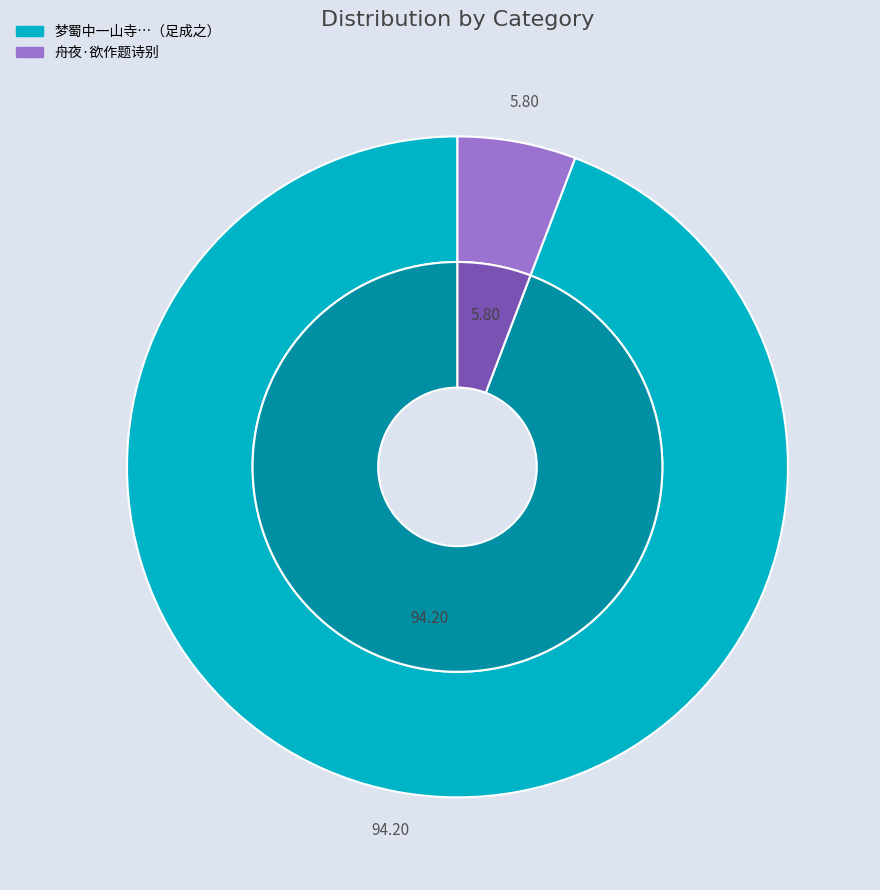

Does 梦蜀中一山寺曰龙塘有龙祠余似尝屡游也题诗别之未足两句而寤因足成之 account for over 50% of the chart?

Yes